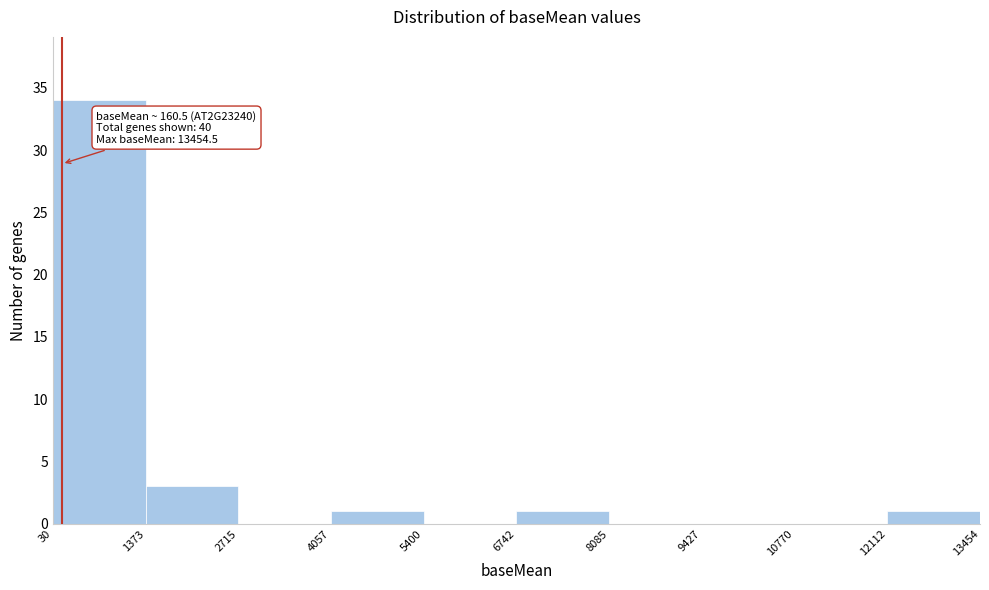

Which range on the x-axis has the tallest bar?

30 to 1373